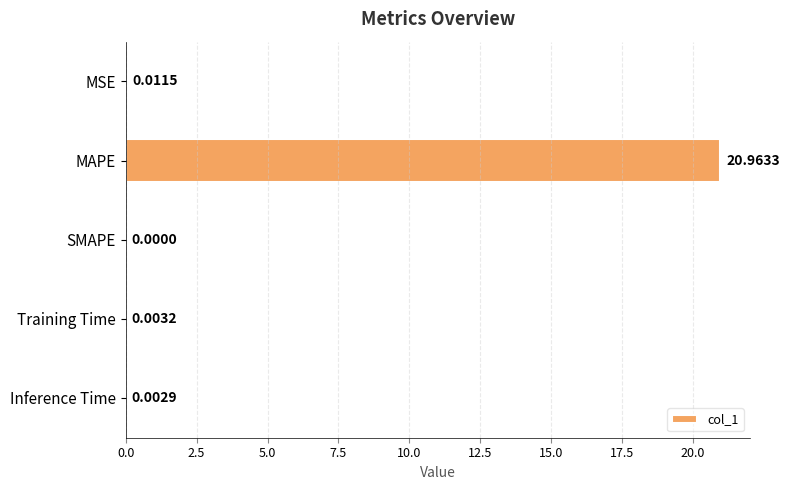

At which category does the chart reach its peak across all series?

MAPE